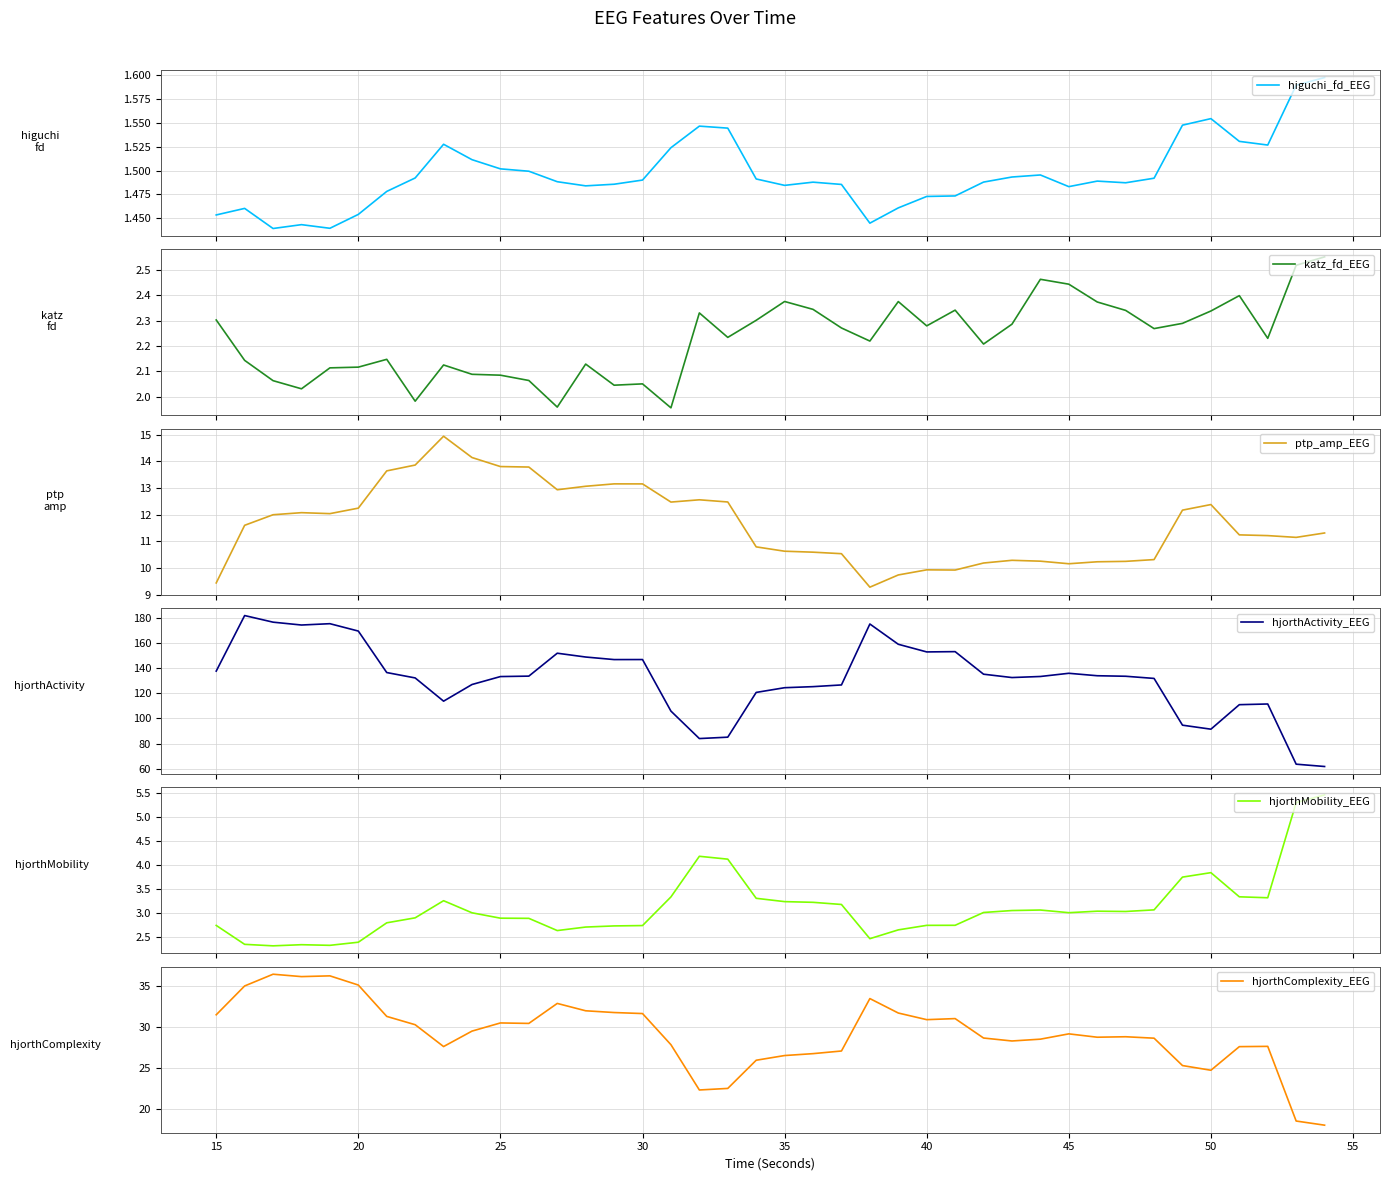

The hjorthComplexity_EEG series shows 31.5 at 15. True or false?

True